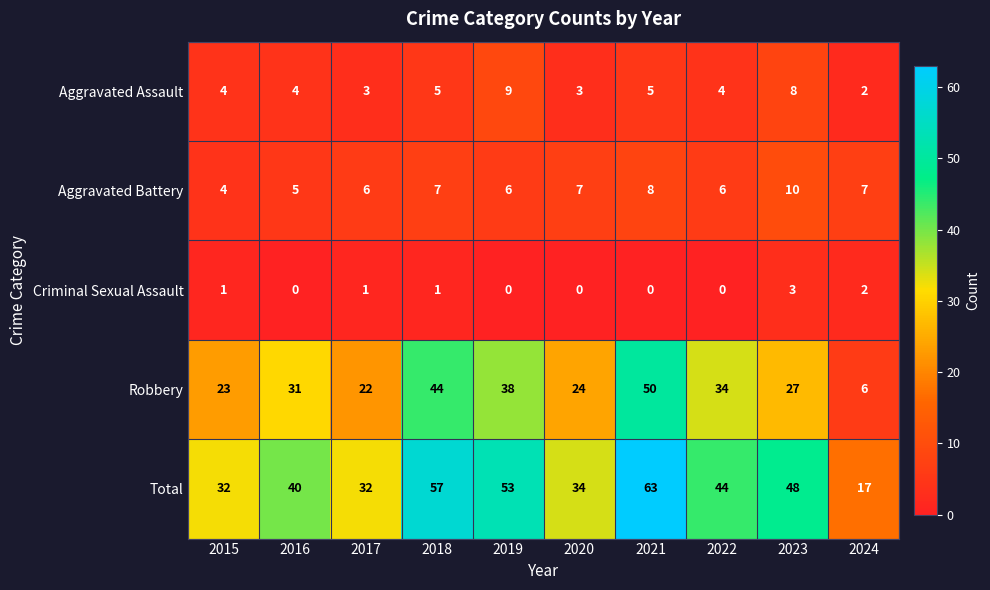

What is the difference between the maximum and minimum values in the Aggravated Battery series?

6